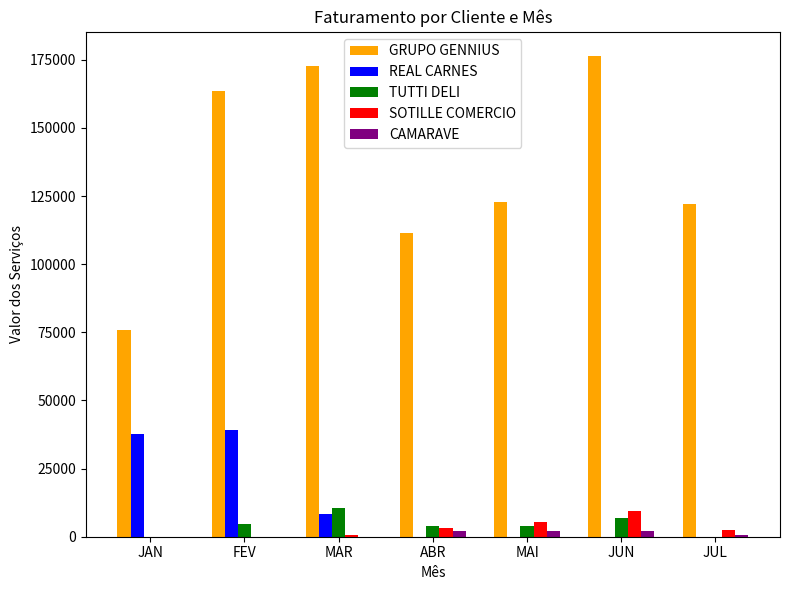

Which series has the largest range (max minus min)?

GRUPO GENNIUS